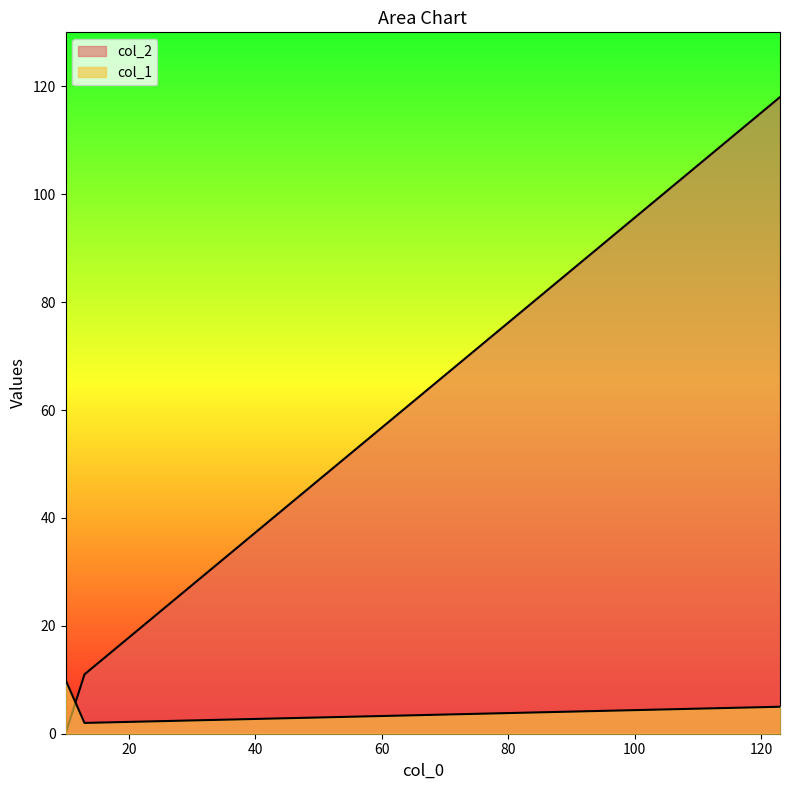

Rank the series by their average value, from lowest to highest.

col_1, col_2